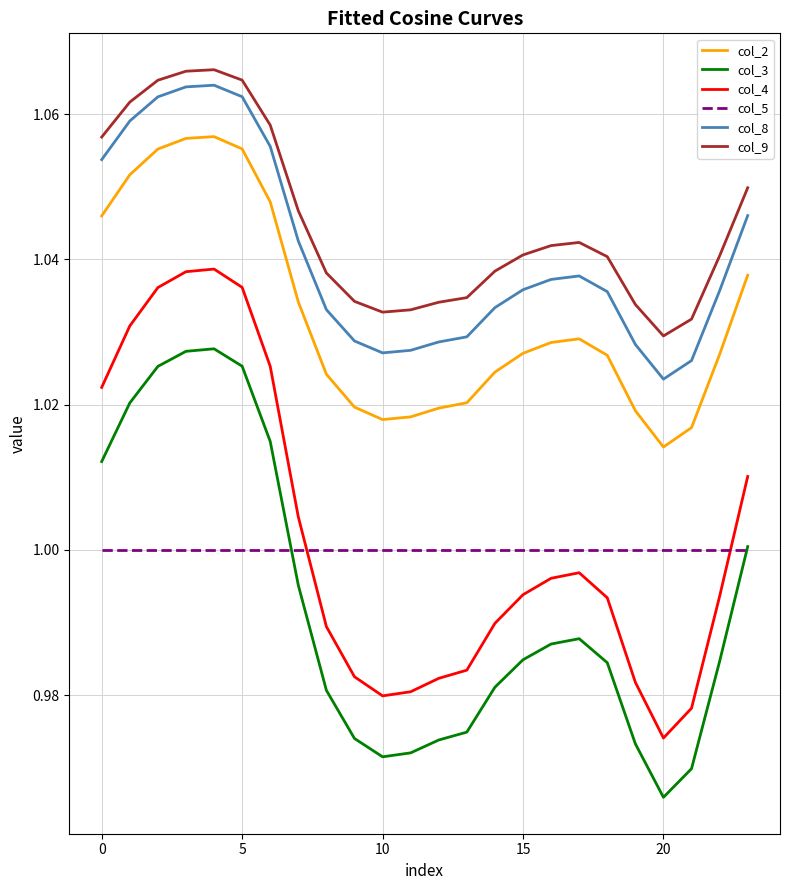

In col_8, how many points are lower than both neighbors (excluding endpoints)?

2